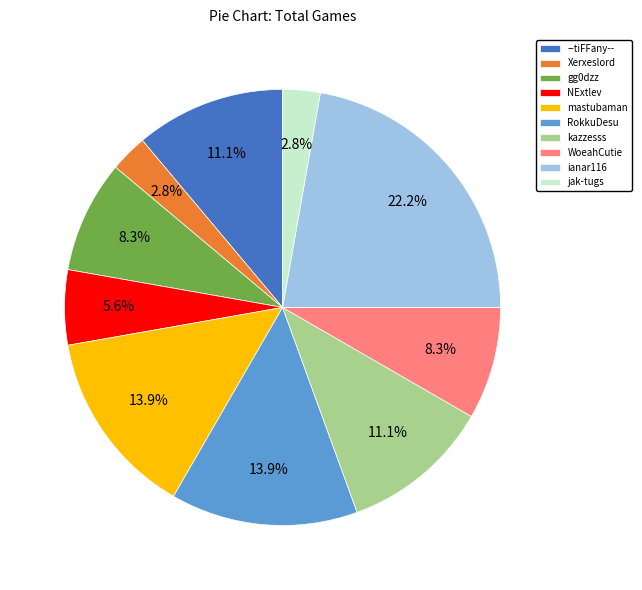

Which slice is the largest?

ianar116